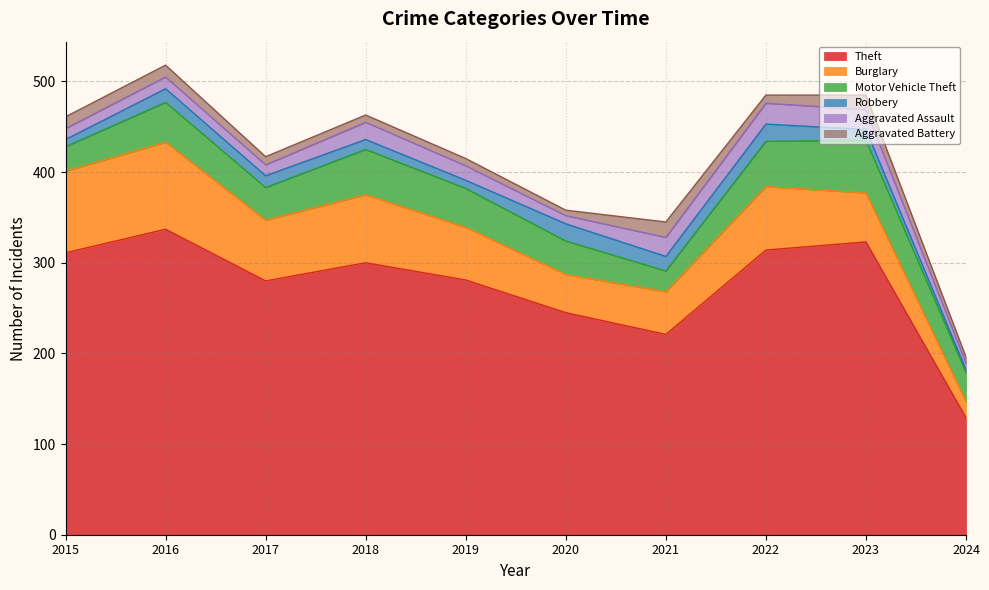

Rank the series at 2022 from lowest to highest value.

Aggravated Battery, Robbery, Aggravated Assault, Motor Vehicle Theft, Burglary, Theft